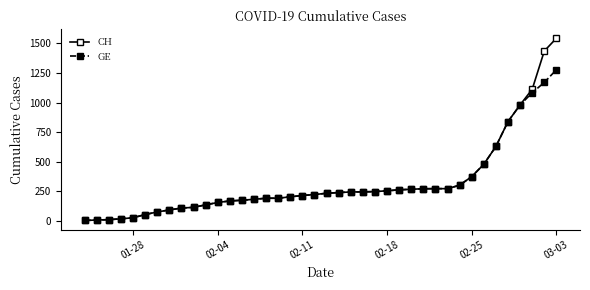

Which series has the widest spread of values?

CH